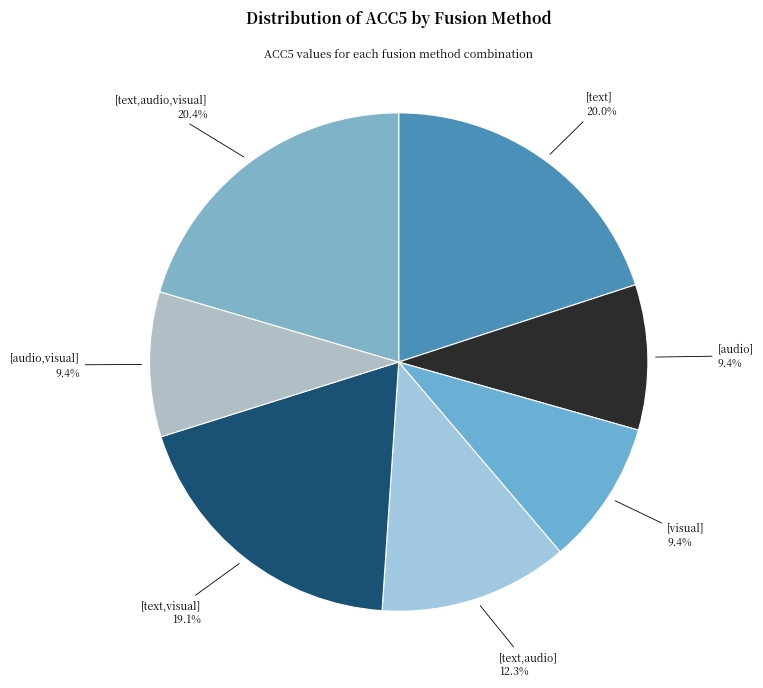

Does [visual] represent more than half of the total?

No